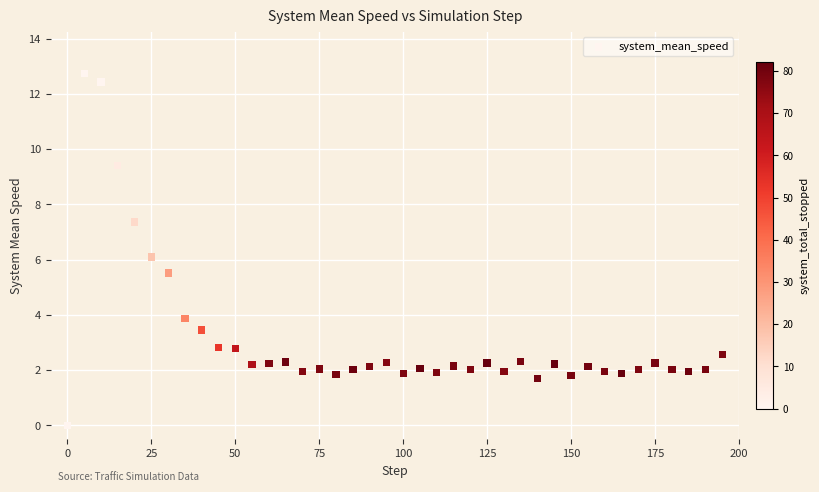

What is the range of Y values (max minus min)?

12.7